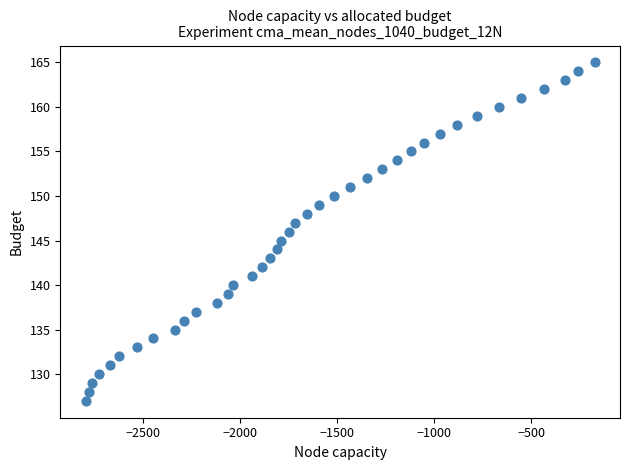

What is the range of Y values (max minus min)?

38